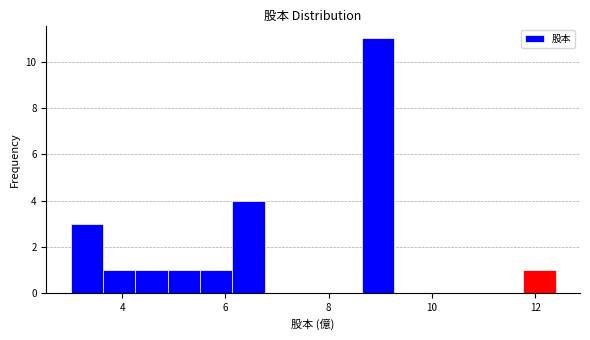

Read against the x-axis, roughly where is the centre of the tallest bar?

9.0